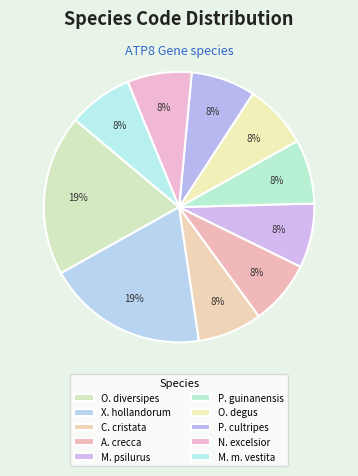

Is there a majority slice in this chart?

No